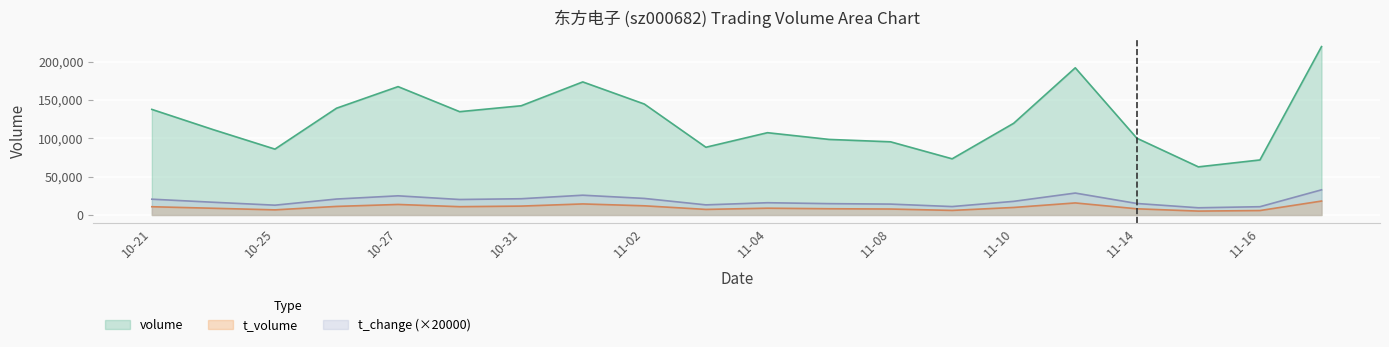

How many lines are shown in the chart?

3